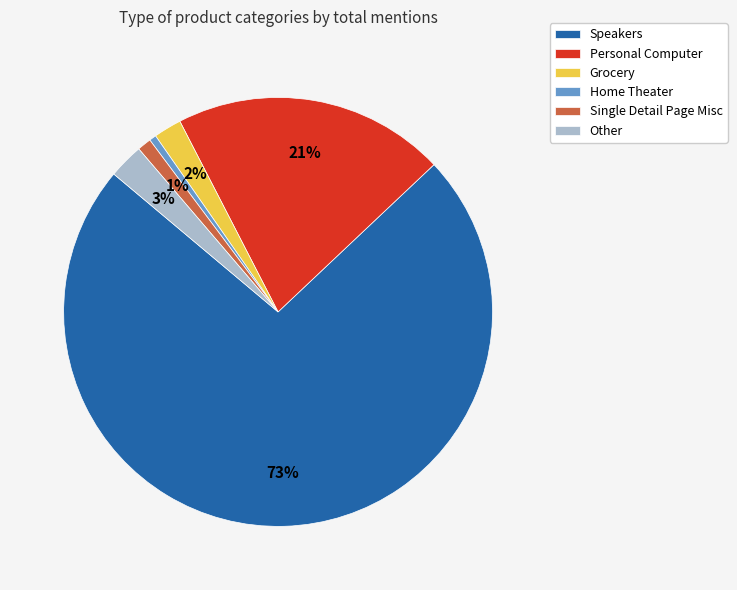

Between Other and Single Detail Page Misc, which is larger?

Other